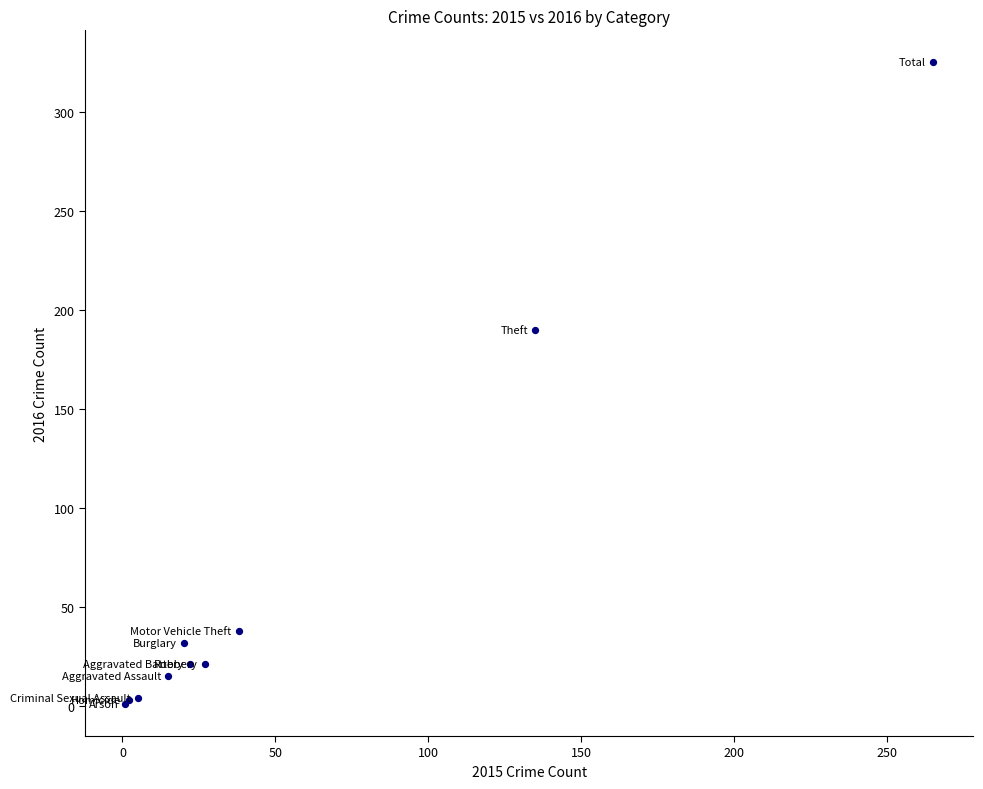

What Y value in the scatter plot is closest to 163?

190